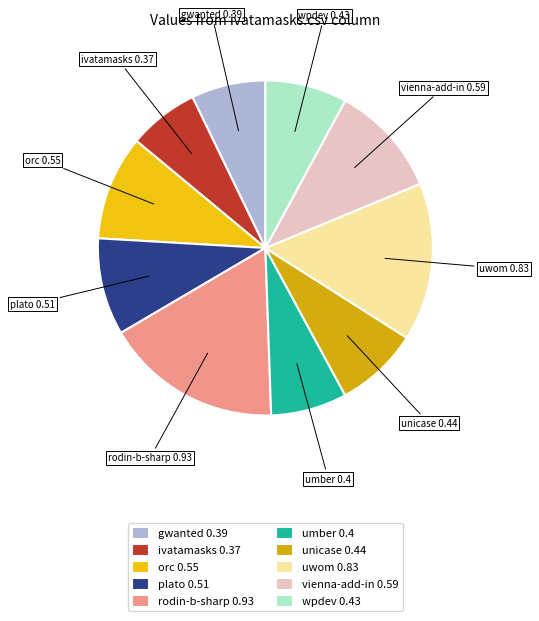

Do wpdev 0.43 and rodin-b-sharp 0.93 together represent more than half of the pie?

No